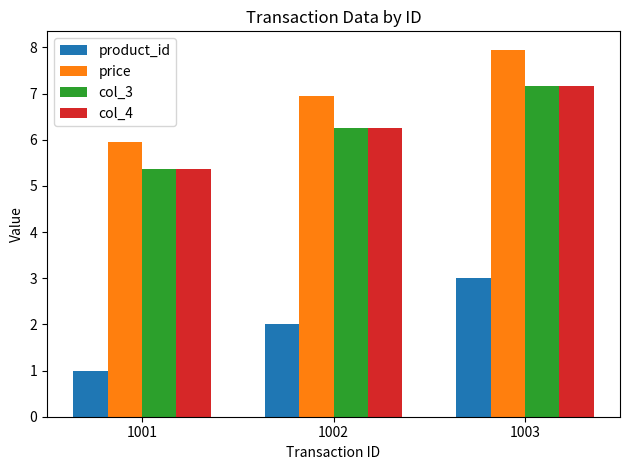

What is the minimum value for col_4?

5.4